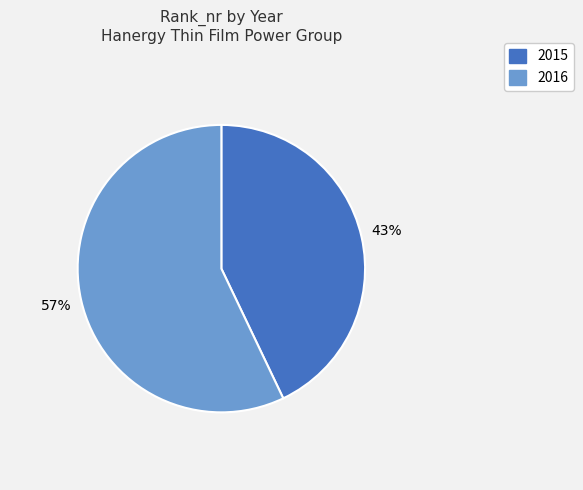

Rank the categories by value from highest to lowest.

2016, 2015